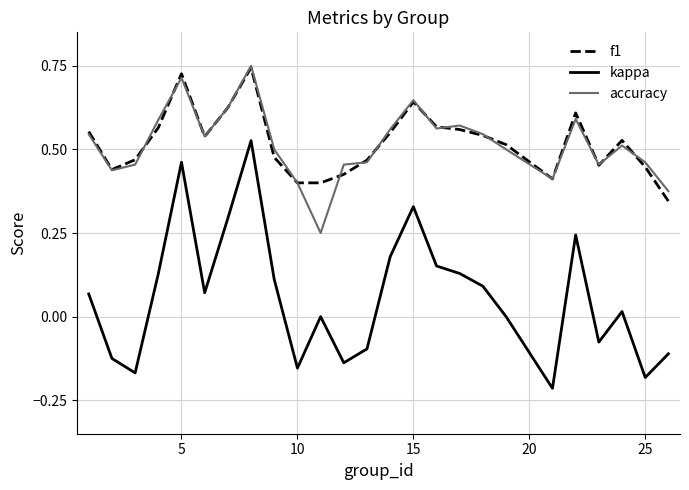

True or false: accuracy and kappa intersect in this chart.

False